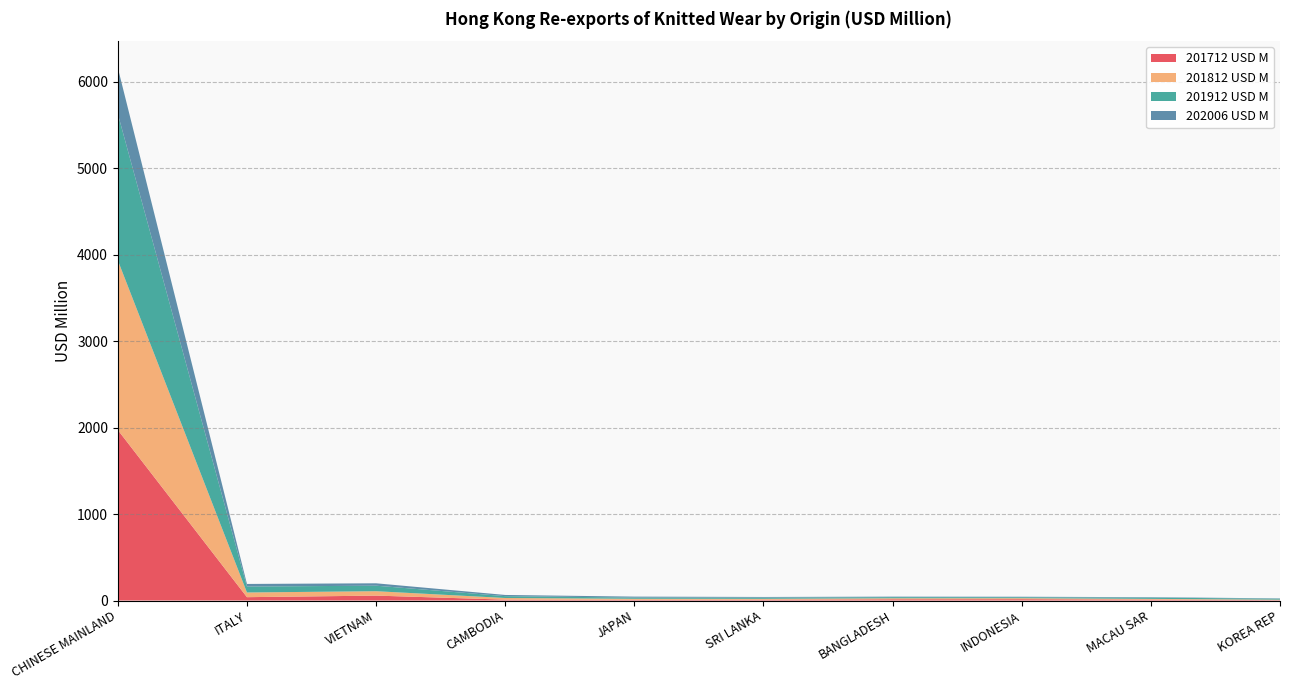

Reading left to right, list all the values displayed in this chart.

201712 USD M: CHINESE MAINLAND=1972.1	ITALY=38.7	VIETNAM=56.8	CAMBODIA=10.3	JAPAN=8.2	SRI LANKA=9.8	BANGLADESH=14.3	INDONESIA=15.3	MACAU SAR=10.8	KOREA REP=4.4
201812 USD M: CHINESE MAINLAND=1961.5	ITALY=54.2	VIETNAM=50.9	CAMBODIA=18.8	JAPAN=11.8	SRI LANKA=9.8	BANGLADESH=11.7	INDONESIA=11.6	MACAU SAR=8.1	KOREA REP=5.5
201912 USD M: CHINESE MAINLAND=1694.1	ITALY=68.7	VIETNAM=63.8	CAMBODIA=21.3	JAPAN=14.2	SRI LANKA=14.2	BANGLADESH=12.8	INDONESIA=11.0	MACAU SAR=14.6	KOREA REP=10.9
202006 USD M: CHINESE MAINLAND=532.2	ITALY=30.1	VIETNAM=27.7	CAMBODIA=13.9	JAPAN=10.9	SRI LANKA=7.3	BANGLADESH=6.0	INDONESIA=5.7	MACAU SAR=5.1	KOREA REP=3.9